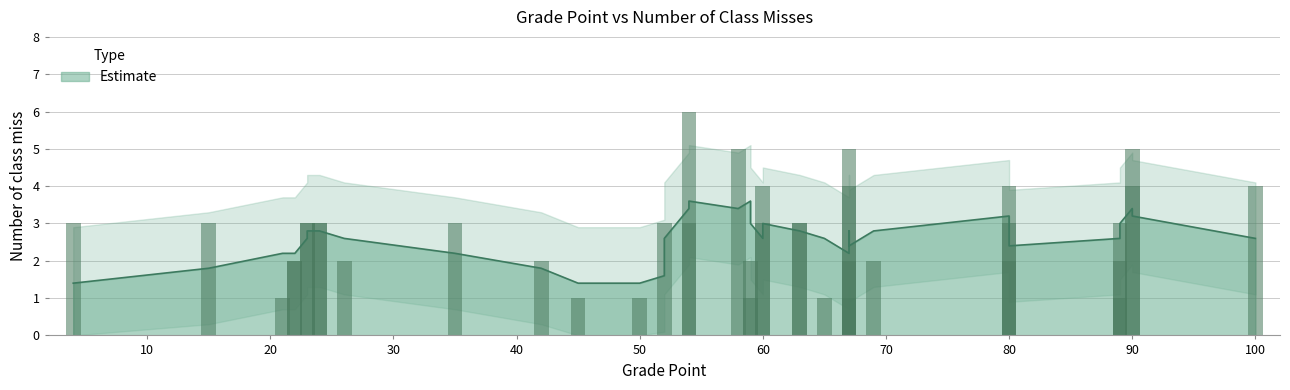

How many data points are above 3?

9